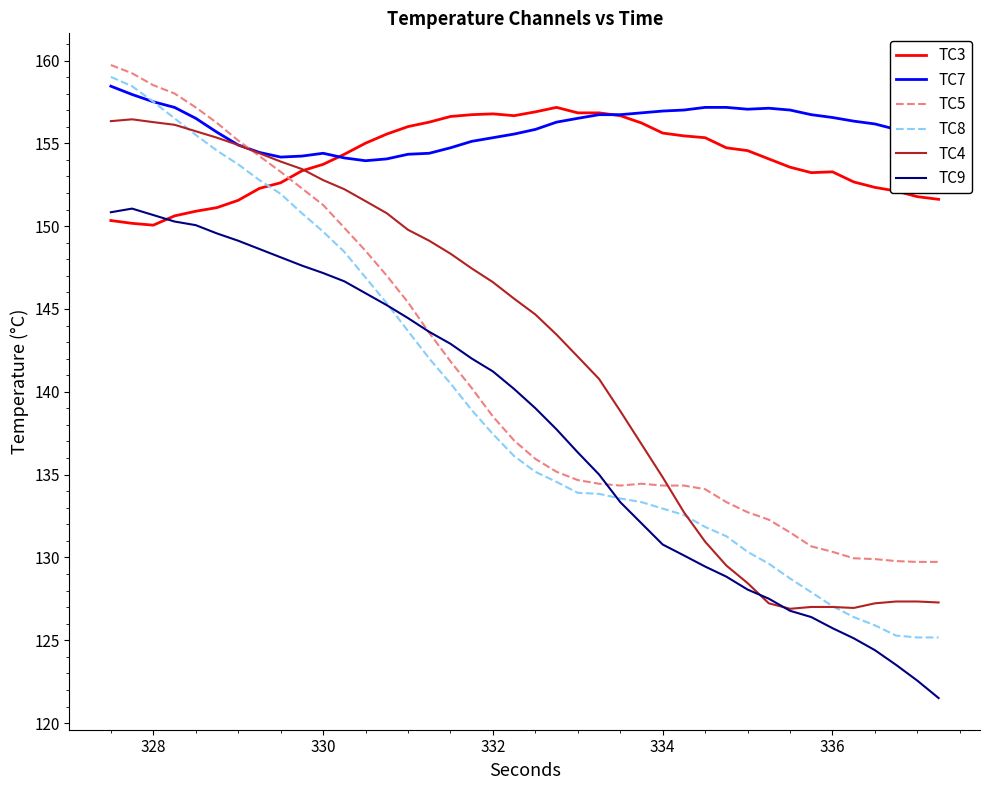

What is the minimum value shown in the chart?

121.5